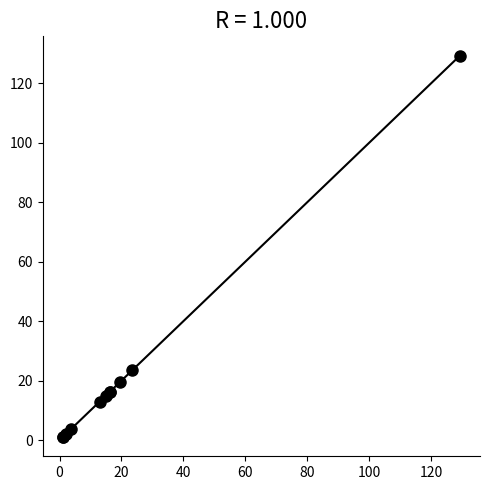

What Y value in the scatter plot is closest to 65?

23.8